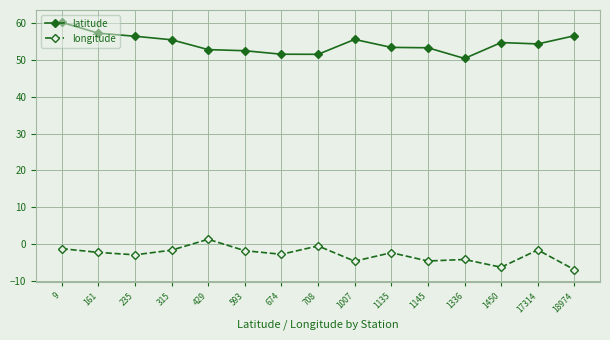

Which series has the largest total across all categories?

latitude